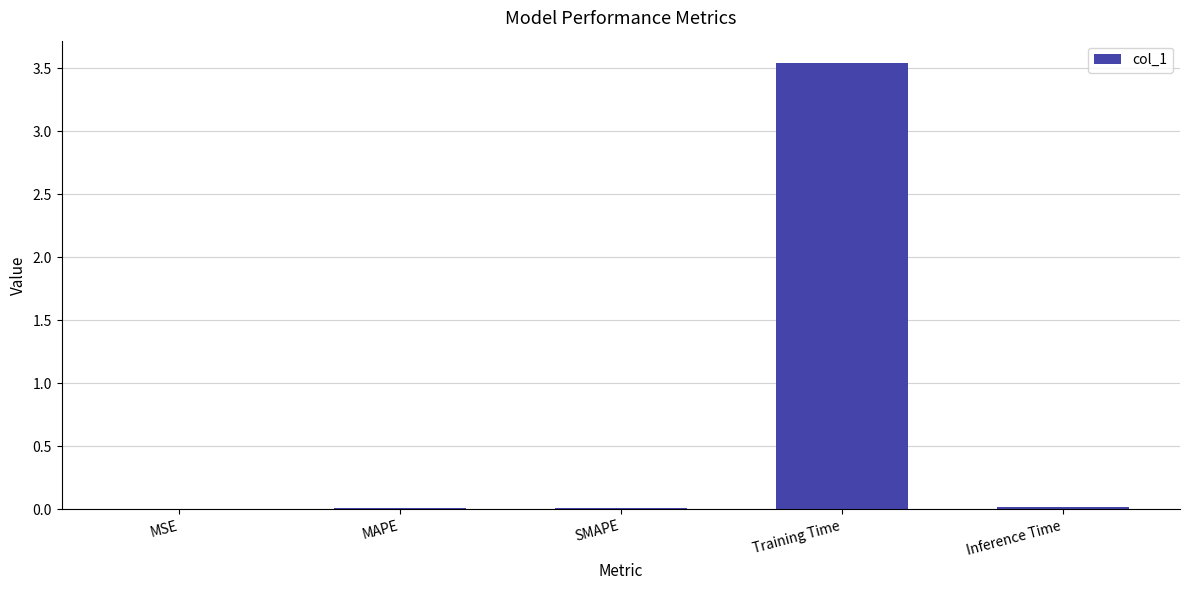

Which label corresponds to the largest value in the chart?

Training Time